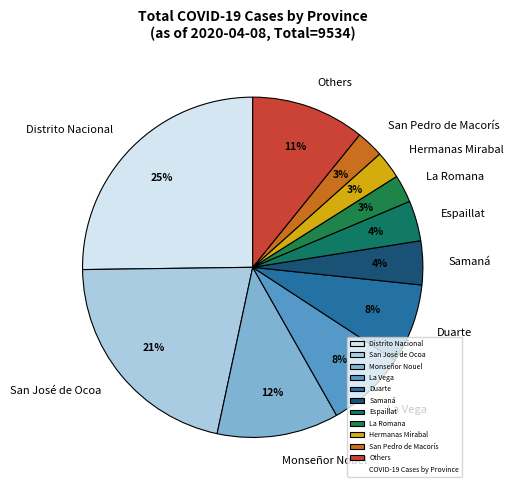

Which has a higher value, San Pedro de Macorís or Samaná?

Samaná